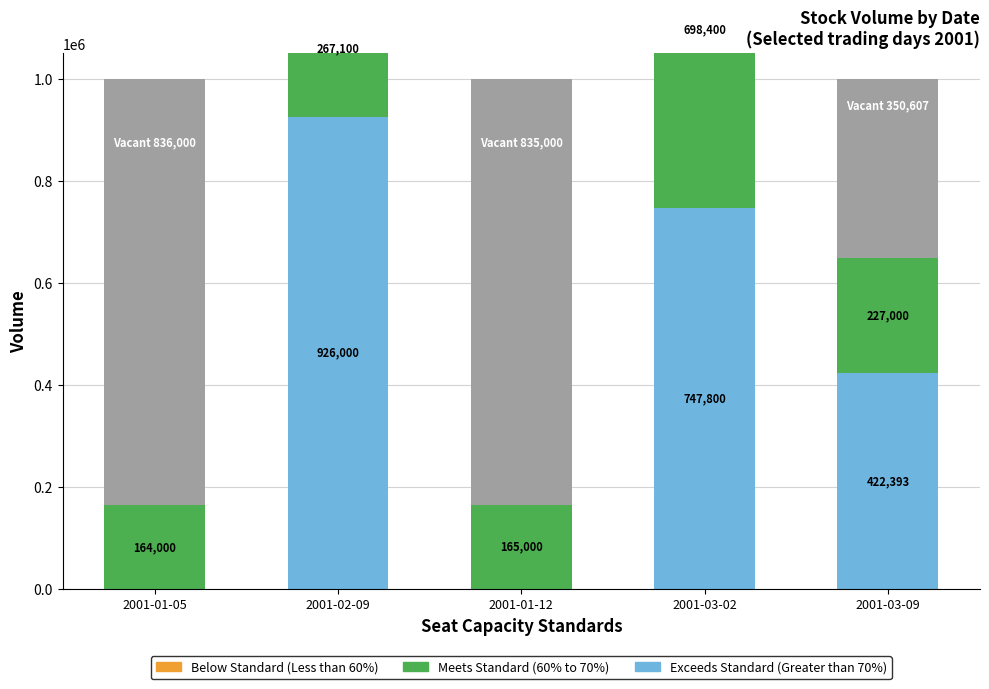

What is the difference between the Meets Standard (60% to 70%) values at 2001-02-09 and 2001-03-02?

431300